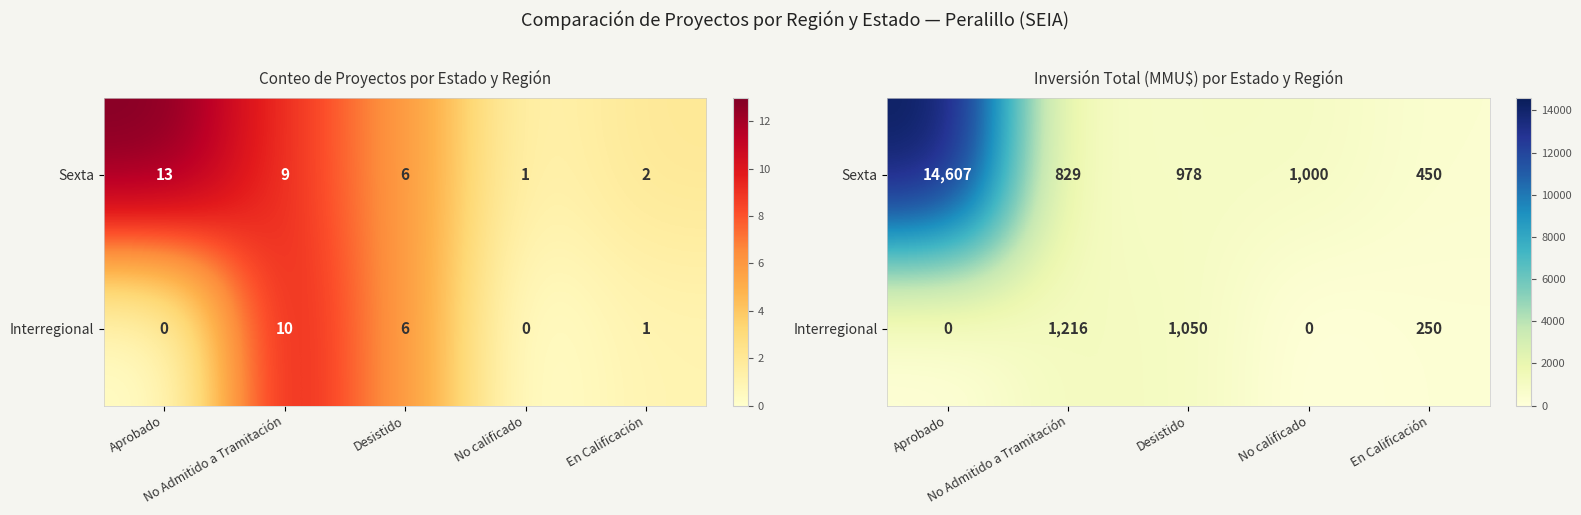

Which label corresponds to the smallest value in the chart?

Aprobado